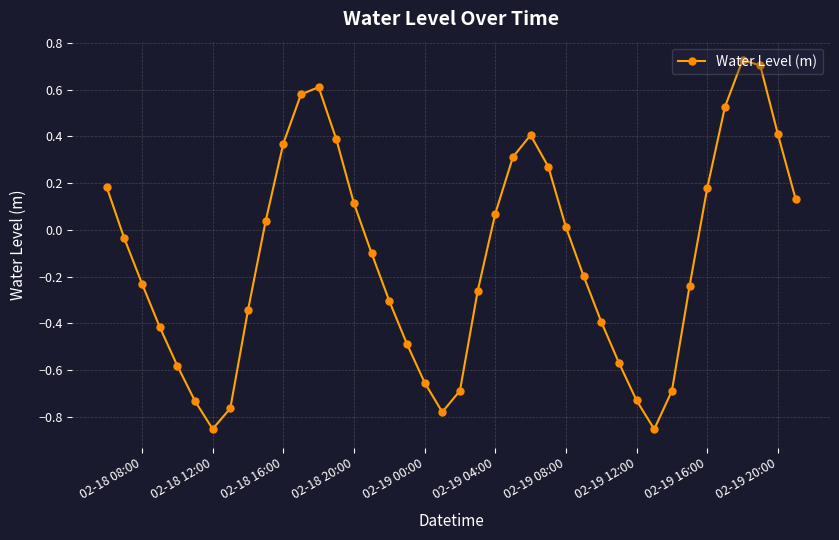

How many interior local peaks (higher than both neighbors) does the data have?

3